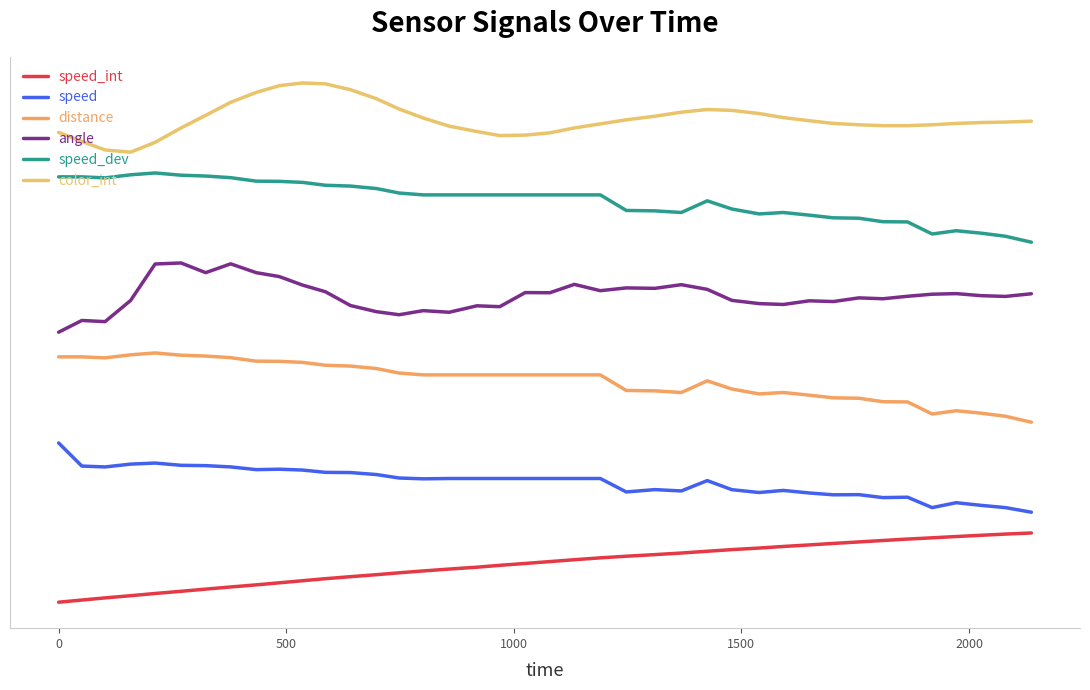

Which series has the largest total across all categories?

color_int